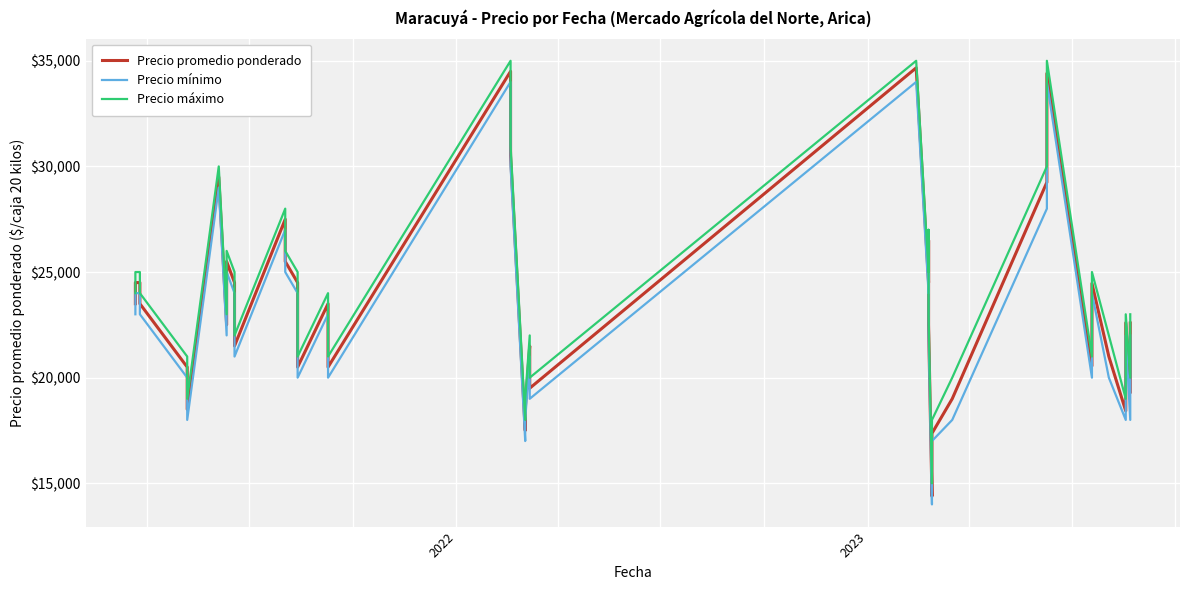

True or false: Precio promedio ponderado has more than 0 points higher than both neighbors.

True